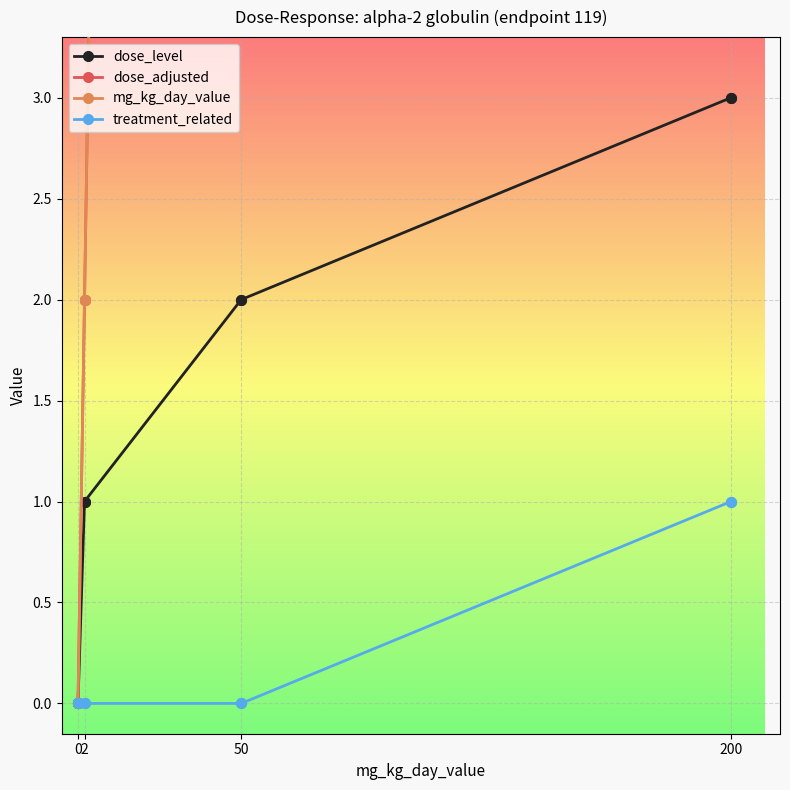

What is the difference between the maximum and minimum values in the dose_level series?

3